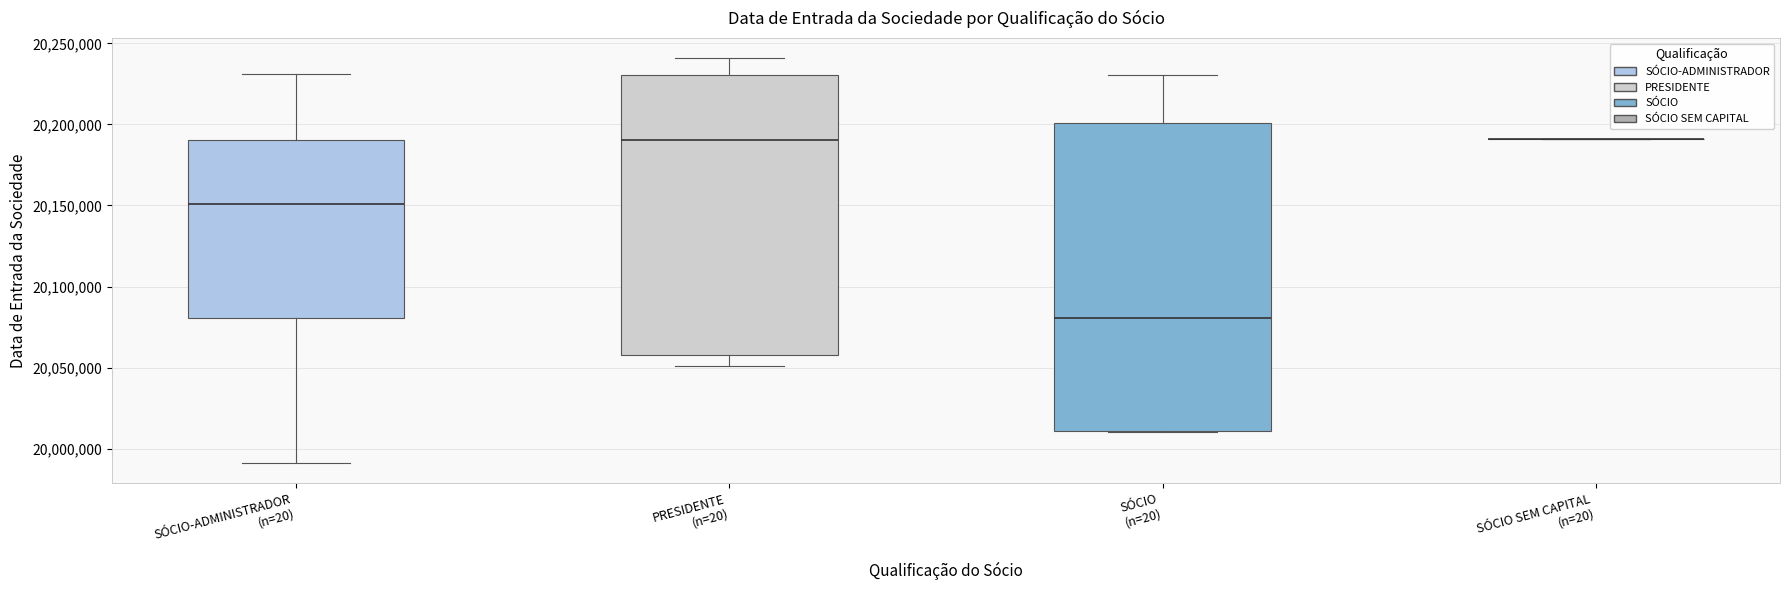

Reading left to right, transcribe this box plot: for each box, give where its median line is, the range the box spans, and where its two whiskers end, as read against the y-axis. The values are not printed on the chart, so give them approximately, as read against the axis.

SÓCIO-ADMINISTRADOR (n=20): median 20150000, box 20080000 to 20190000, whiskers 19990000 to 20230000
PRESIDENTE (n=20): median 20190000, box 20060000 to 20230000, whiskers 20050000 to 20240000
SÓCIO (n=20): median 20080000, box 20010000 to 20200000, whiskers 20010000 to 20230000
SÓCIO SEM CAPITAL (n=20): box collapsed to a line at 20190000, whiskers 20190000 to 20190000